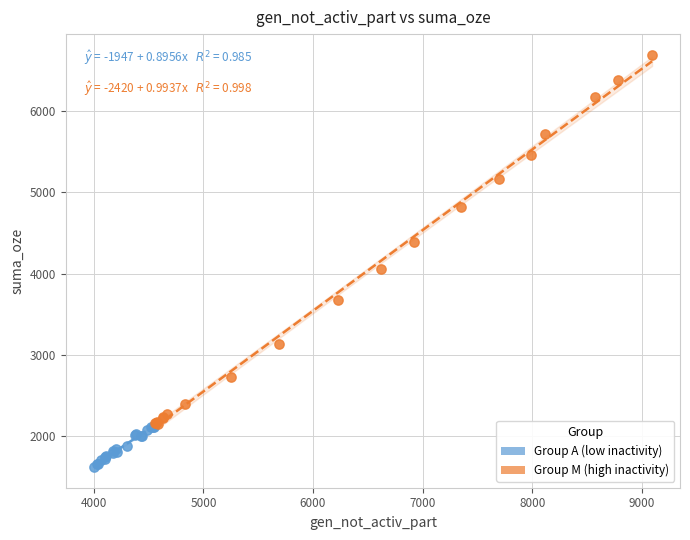

Which series has the largest Y range (max minus min)?

Group M (high inactivity)